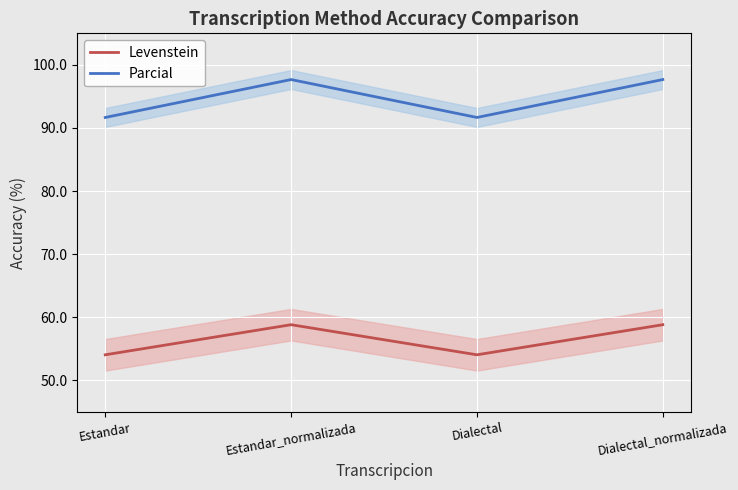

How many interior local peaks does the Levenstein series have?

1